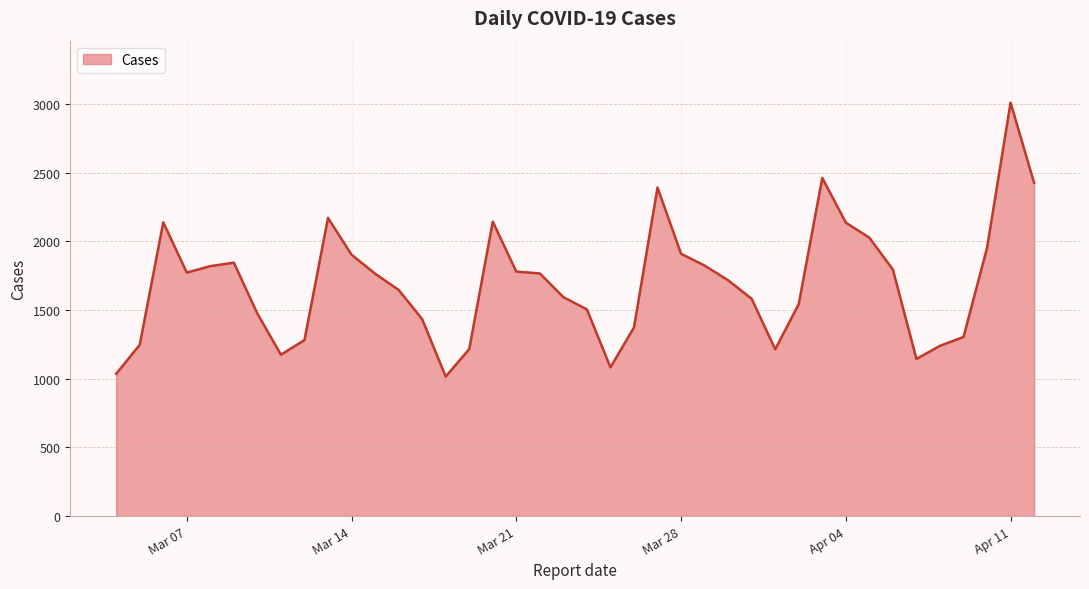

Where is the data nearest to the value 2013?

2023-04-05